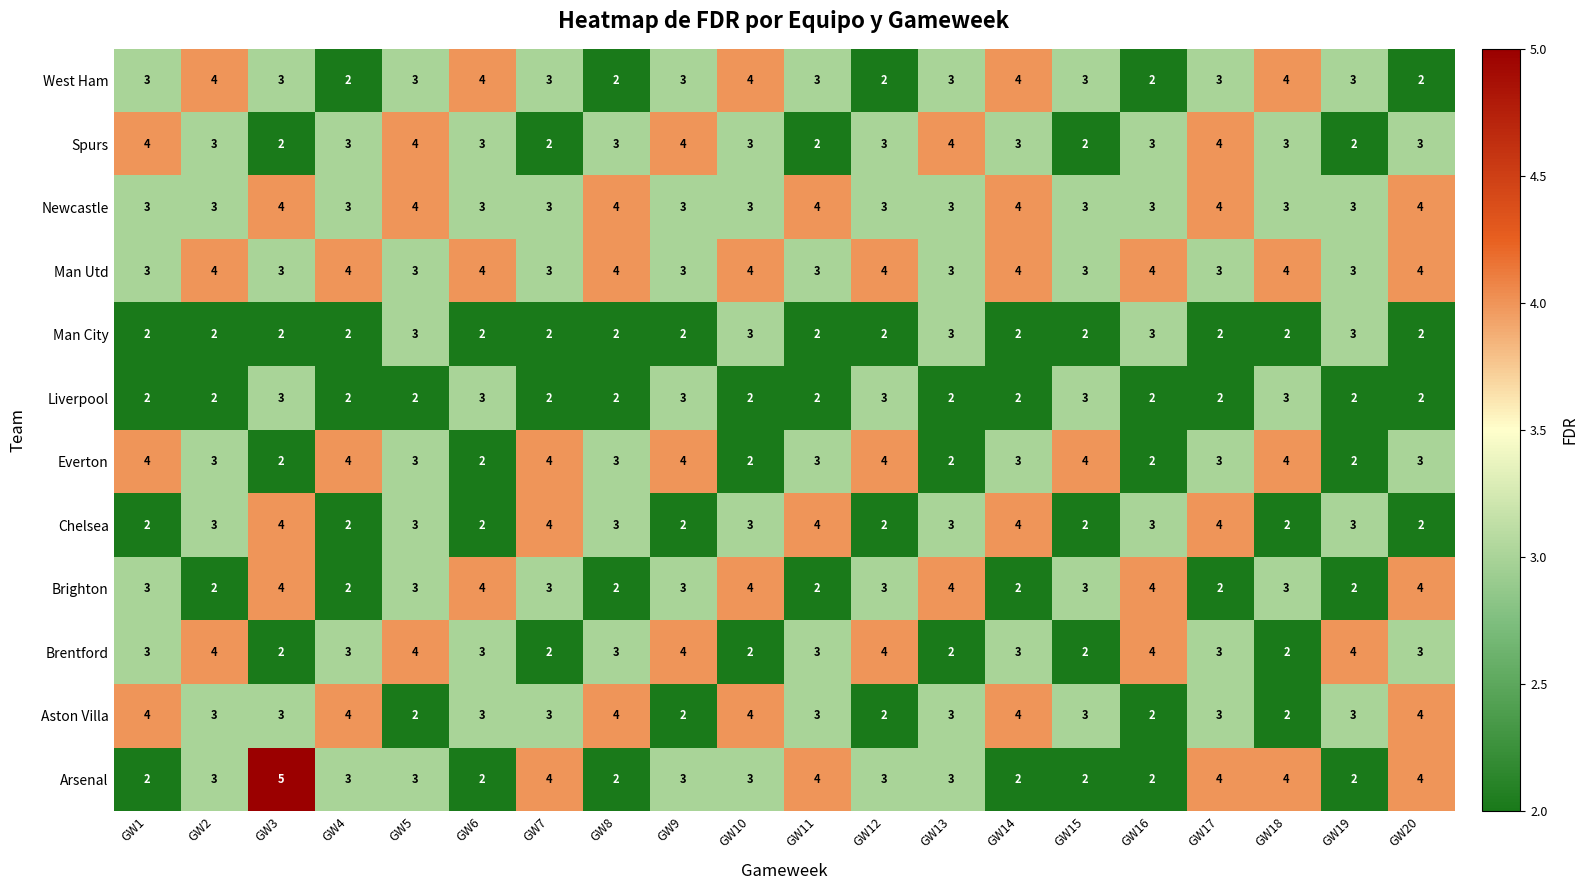

The Brighton series shows 2 at GW3. True or false?

False